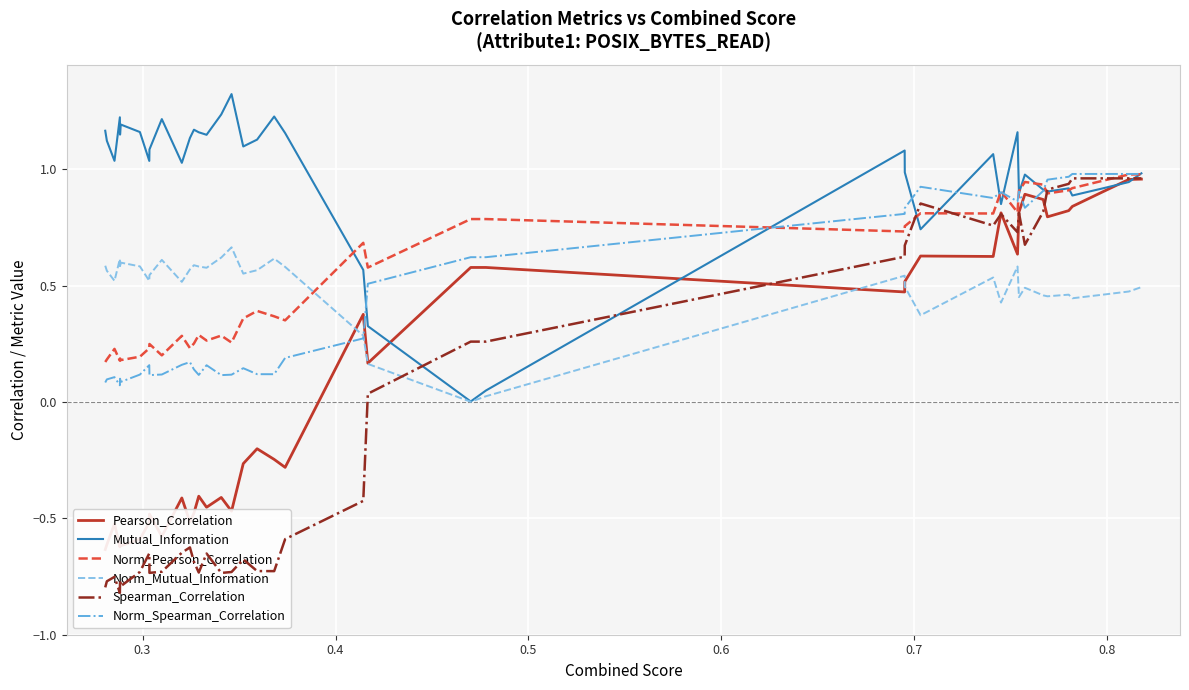

What is the maximum value for Mutual_Information?

1.3